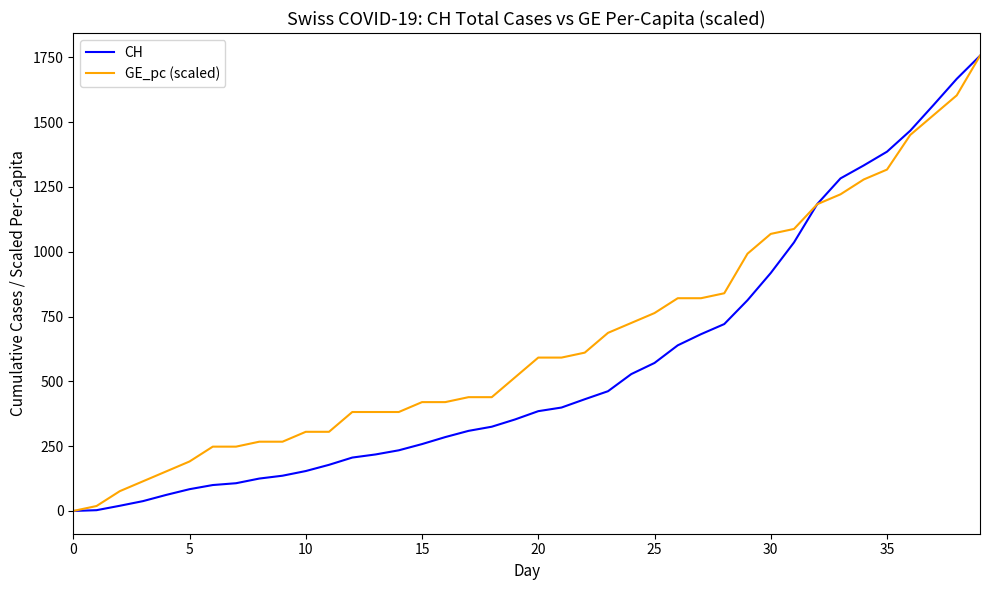

What is the greatest value displayed?

1756.0